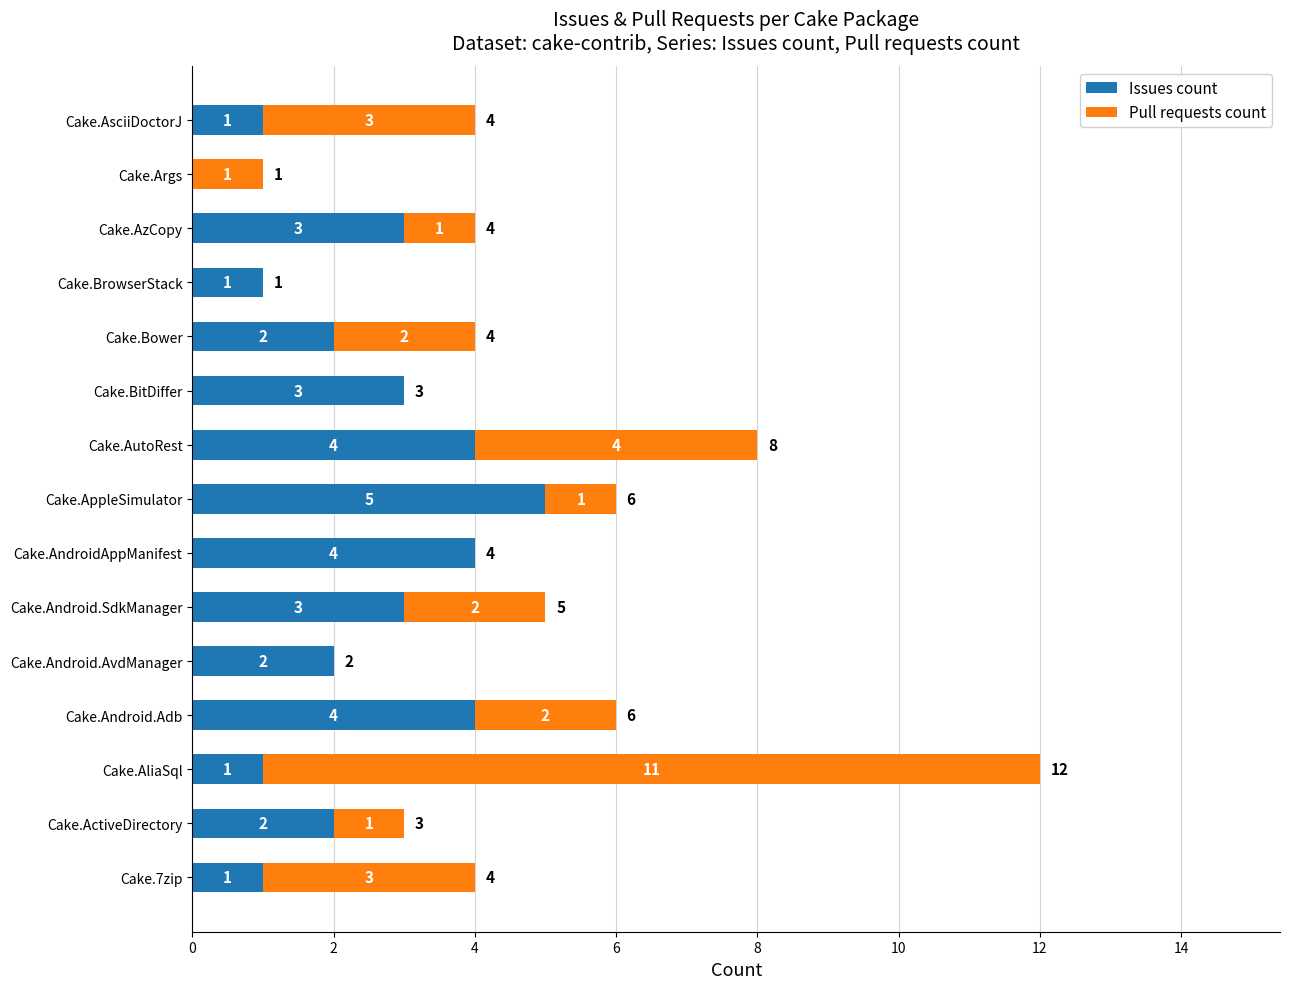

At which category is the sum across all series the highest?

Cake.AliaSql